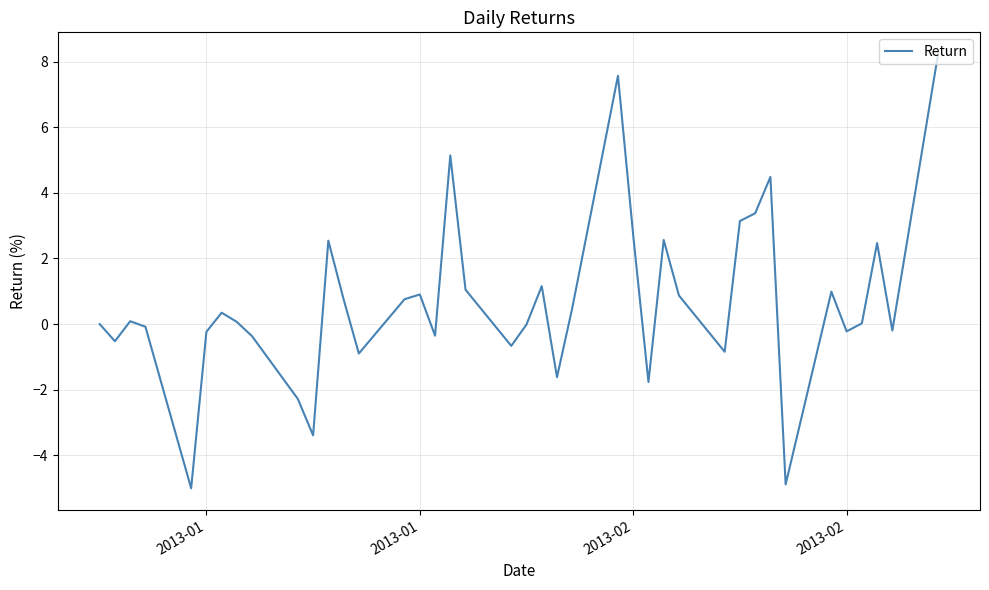

What is the minimum value shown in the chart?

-5.0